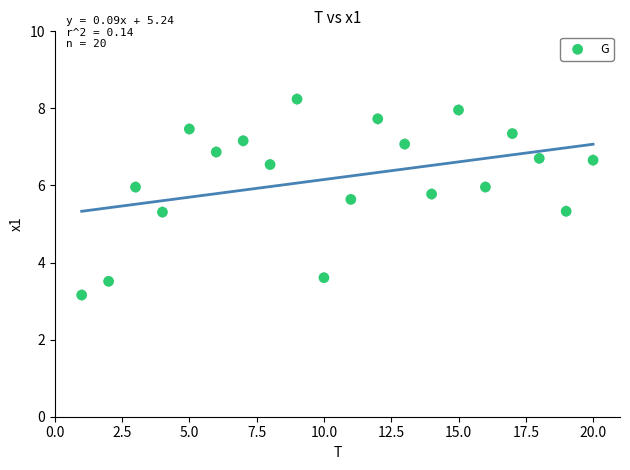

What is the range of Y values (max minus min)?

5.1